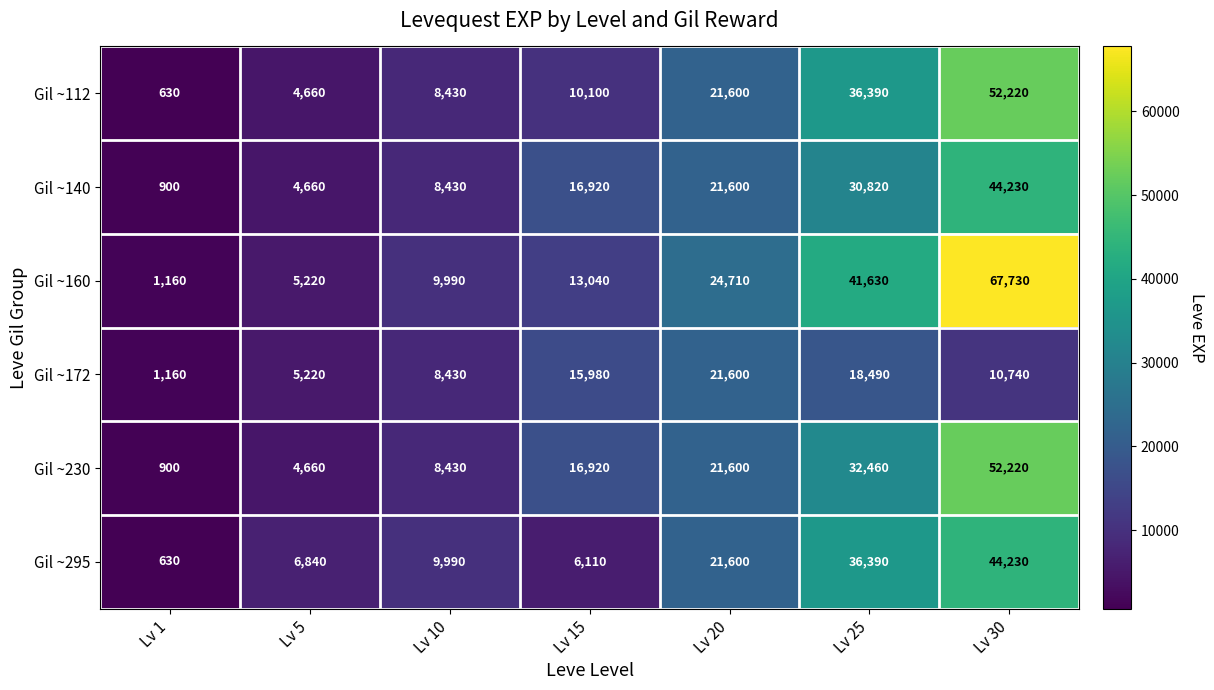

How many categories are shown in the chart?

7